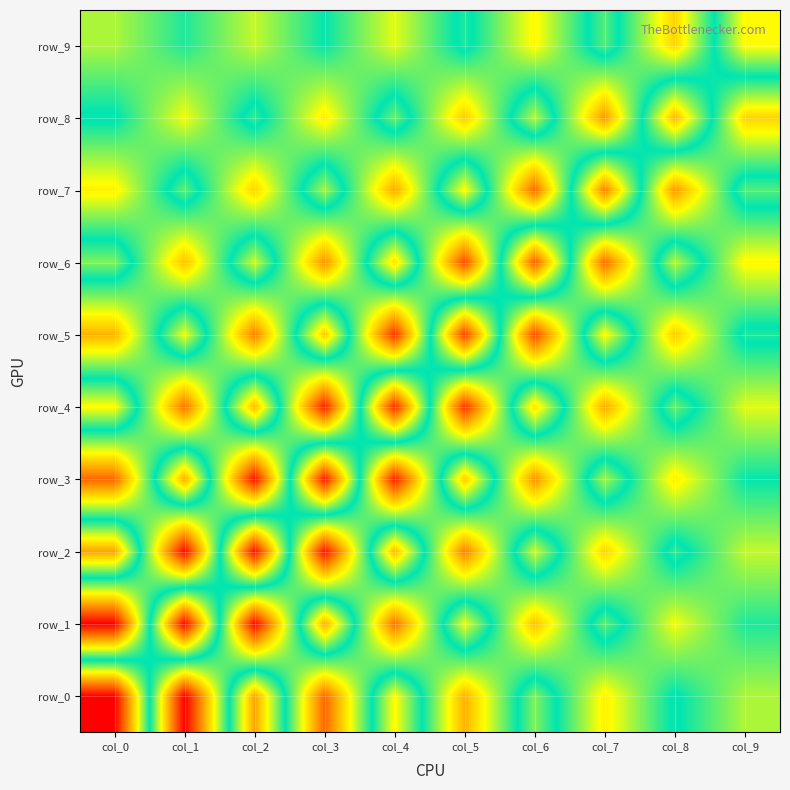

The row_0 series shows 0.7 at col_8. True or false?

True